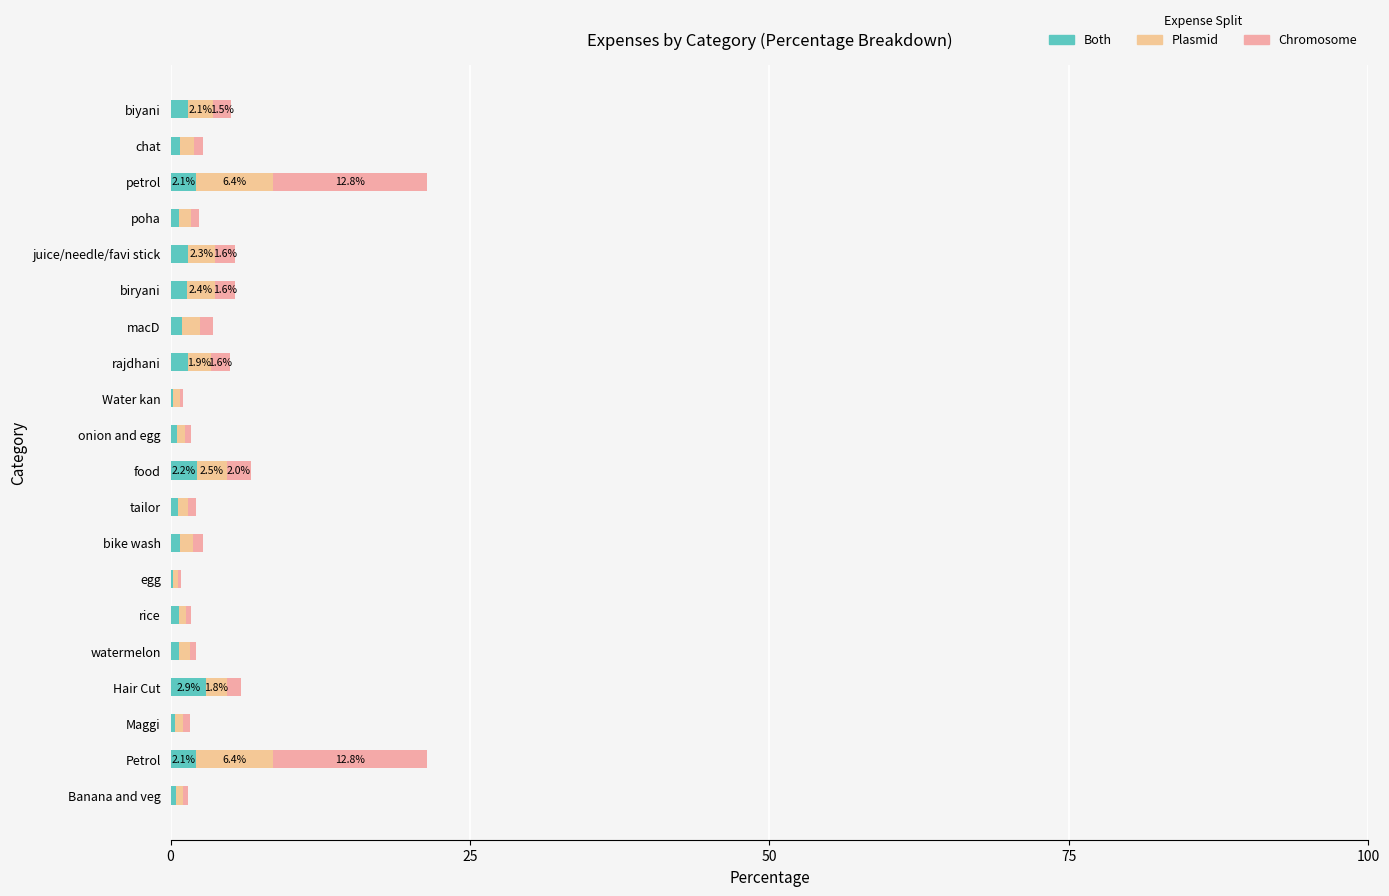

How many series are shown in this chart?

3